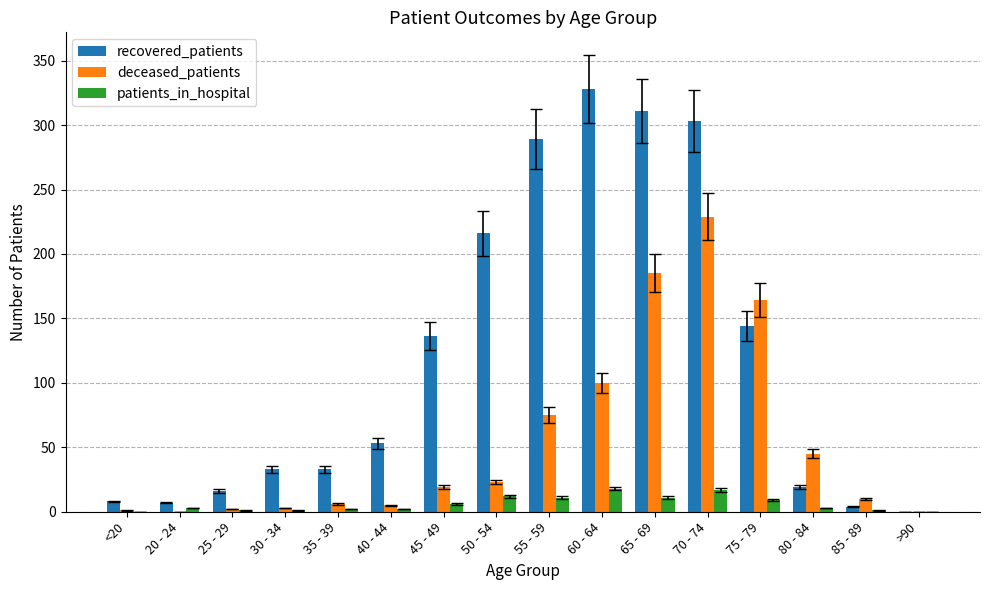

Where is recovered_patients nearest to the value 164?

75 - 79